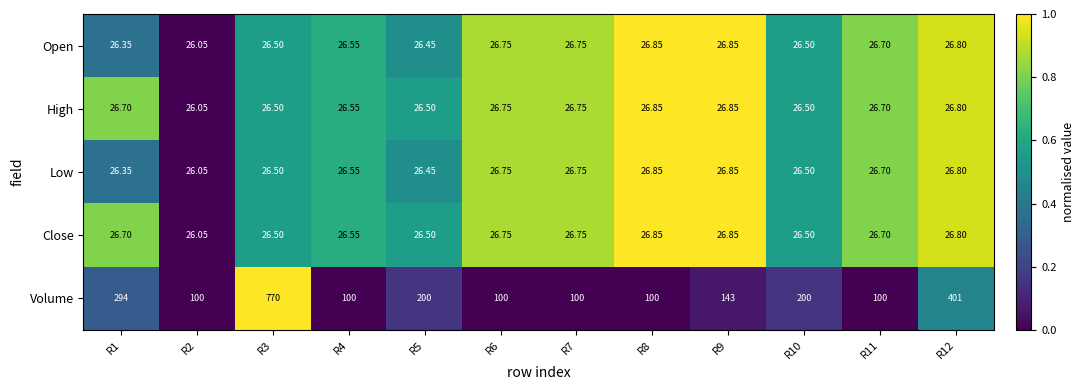

Which series has the largest range (max minus min)?

Volume